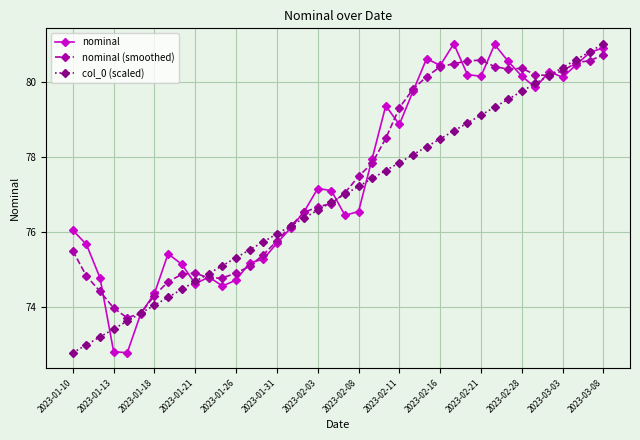

At how many categories does at least one series exceed 79?

17